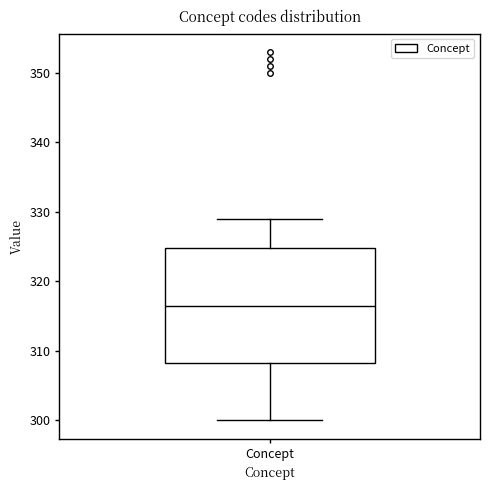

Read this box plot against the y-axis: the position of the median line, the range covered by the box, and the ends of both whiskers. The values are not printed on the chart, so give them approximately, as read against the axis.

median 317, box 308 to 325, whiskers 300 to 329